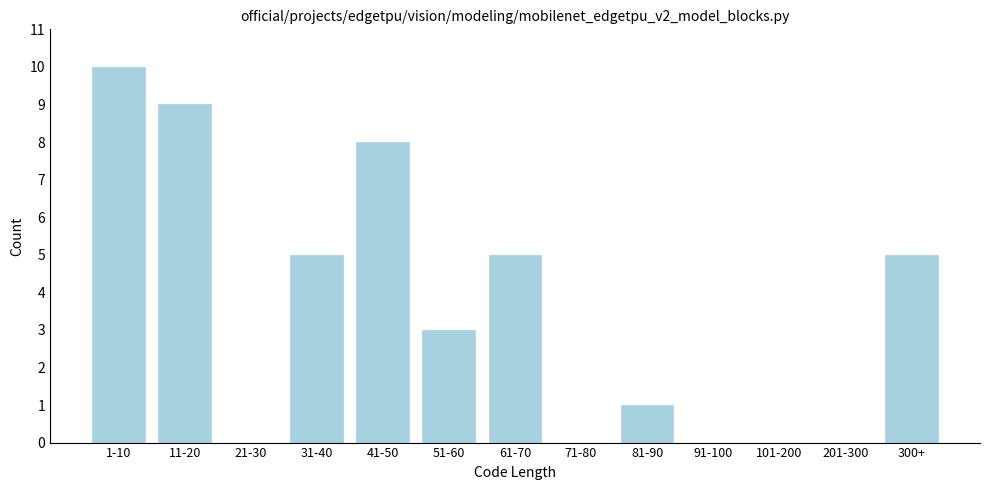

Reading right to left, transcribe all the data shown in this chart.

300+=5	201-300=0	101-200=0	91-100=0	81-90=1	71-80=0	61-70=5	51-60=3	41-50=8	31-40=5	21-30=0	11-20=9	1-10=10